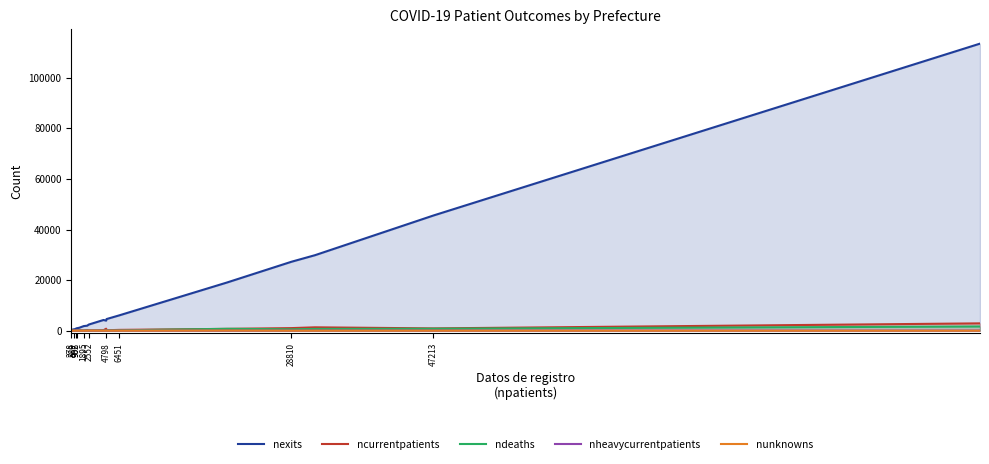

Which series has the widest spread of values?

nexits